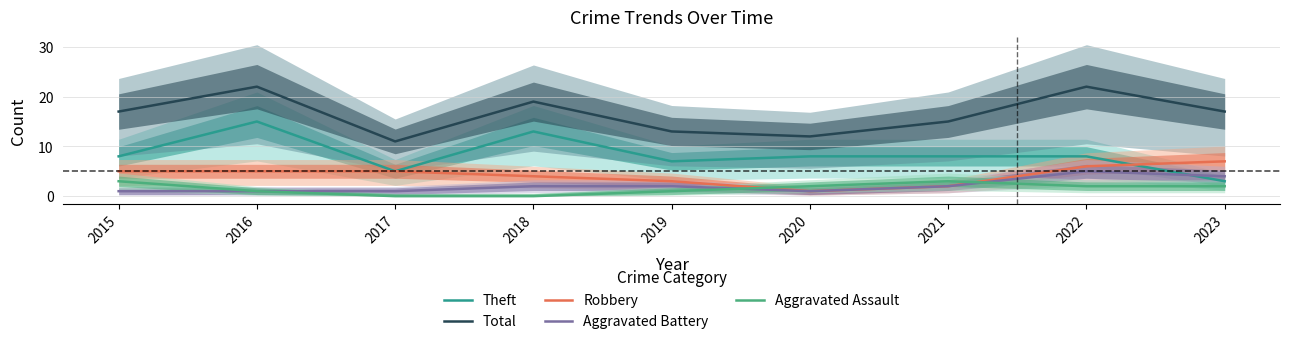

At which category does Aggravated Battery reach its first local peak?

2022